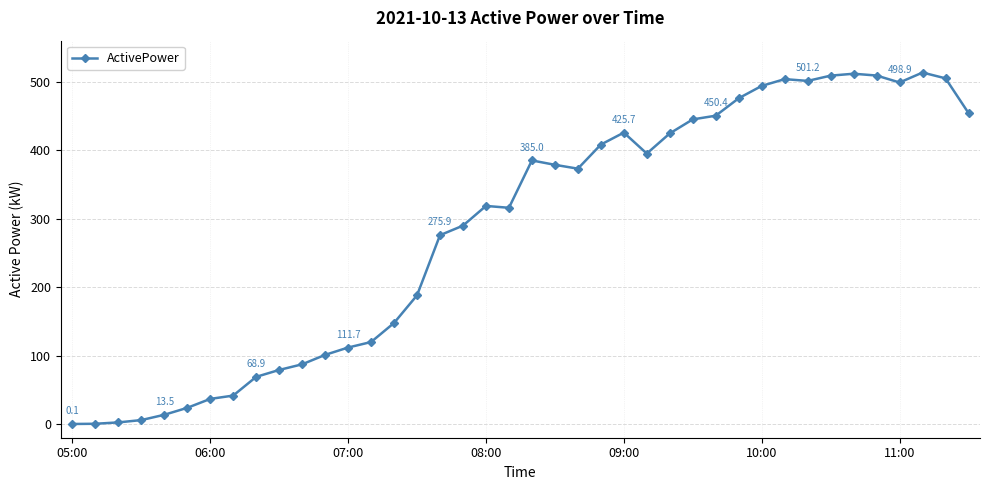

Is this an area chart (filled region under the line)?

No